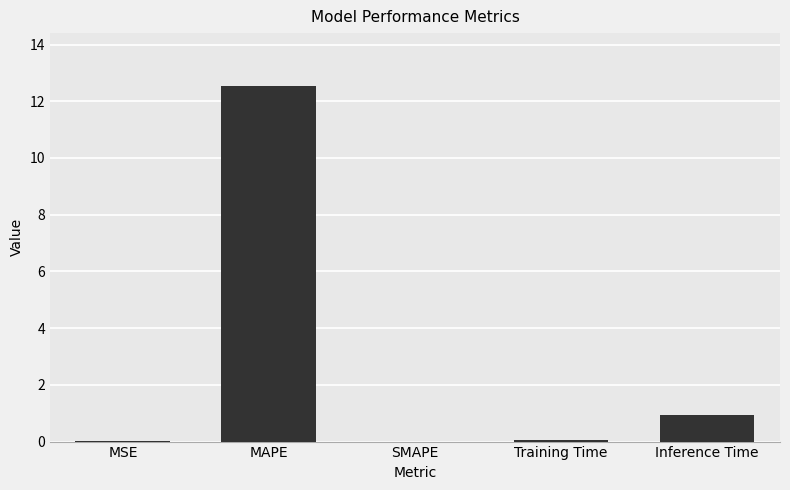

What value does the data have at MAPE?

12.5